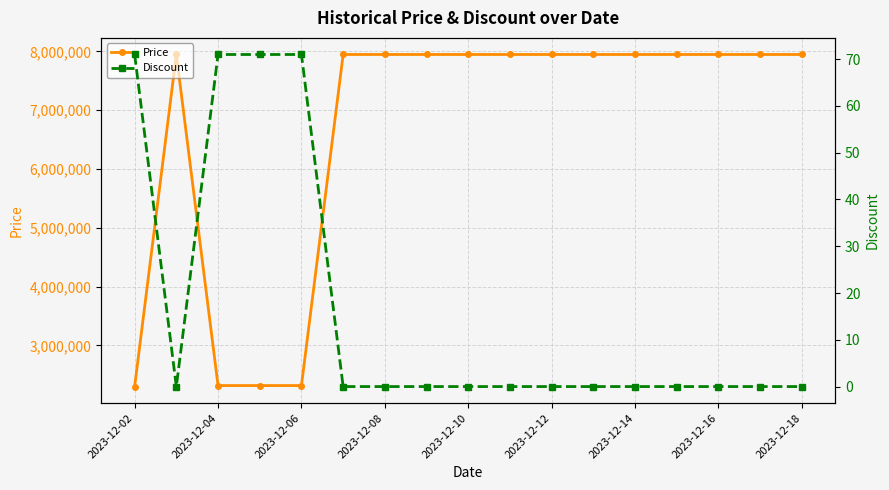

Which series has the largest range (max minus min)?

Price